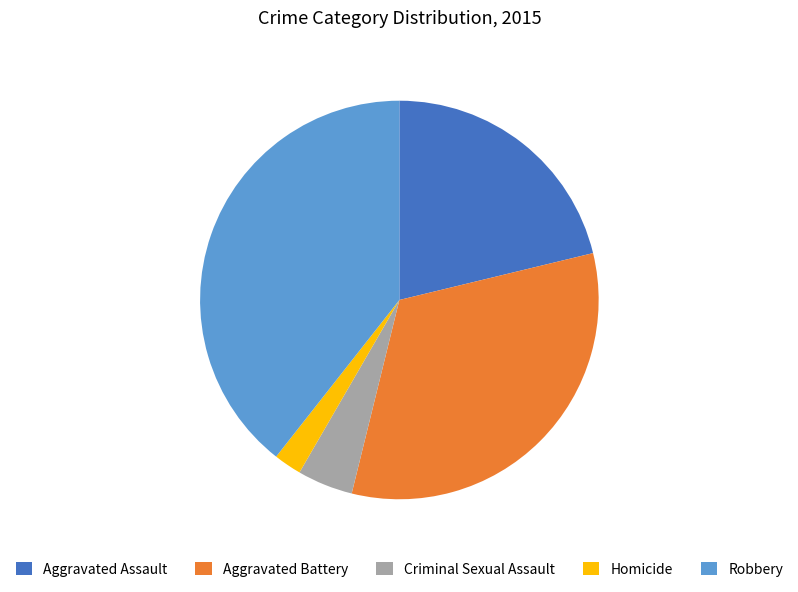

What is the largest slice in the pie chart?

Robbery